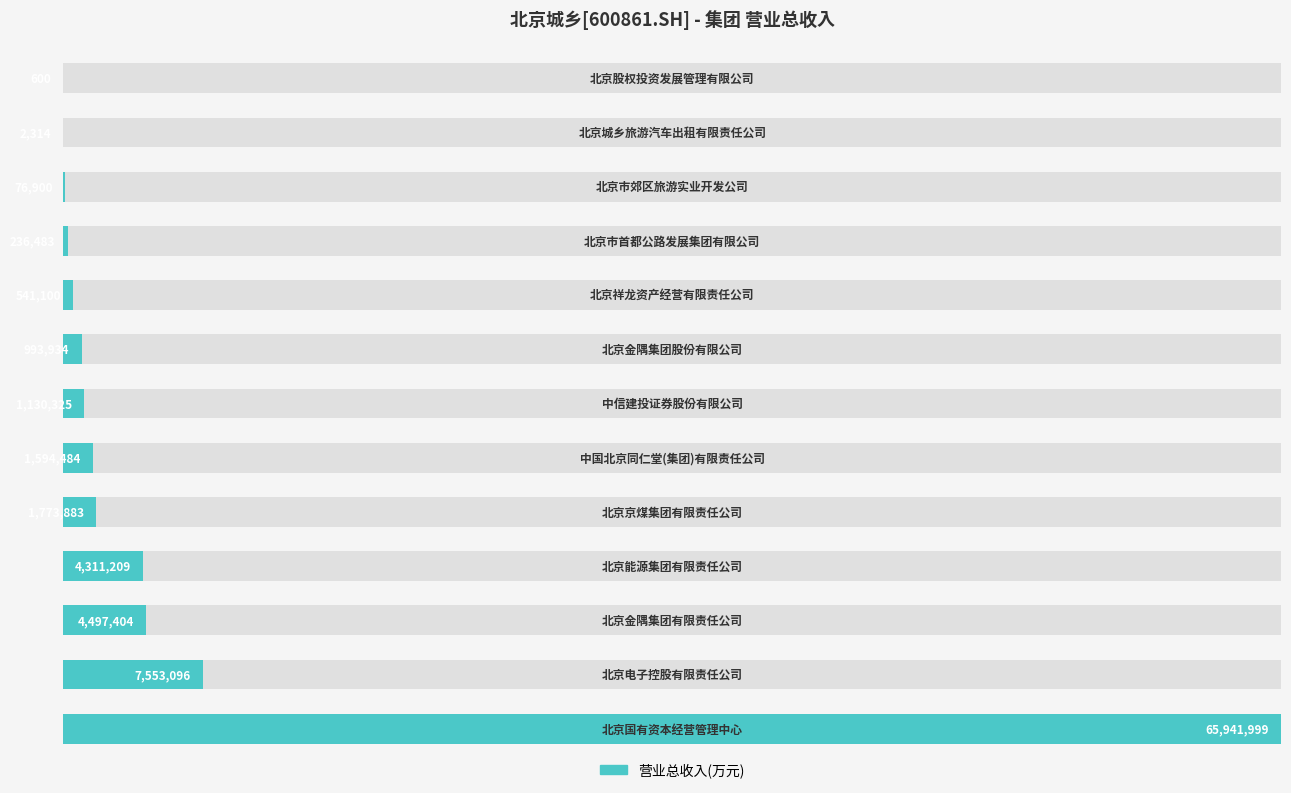

Are the bars grouped side by side (vs. stacked)?

No